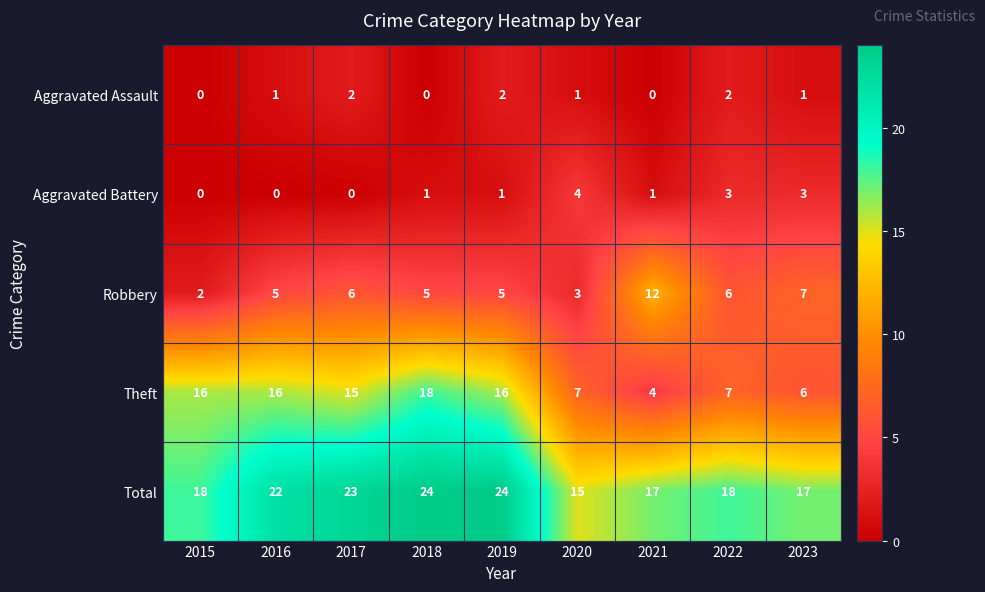

What is the spread (max minus min) of values at 2019?

23